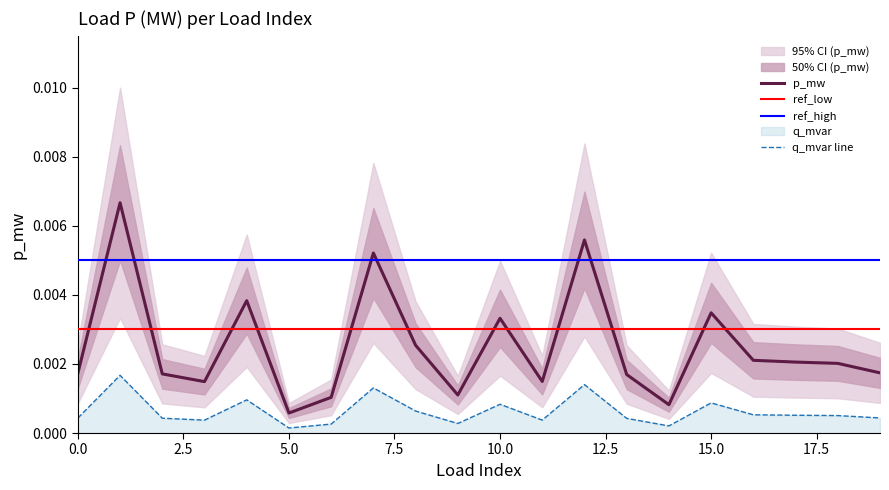

At which category does p_mw reach its first local valley?

3